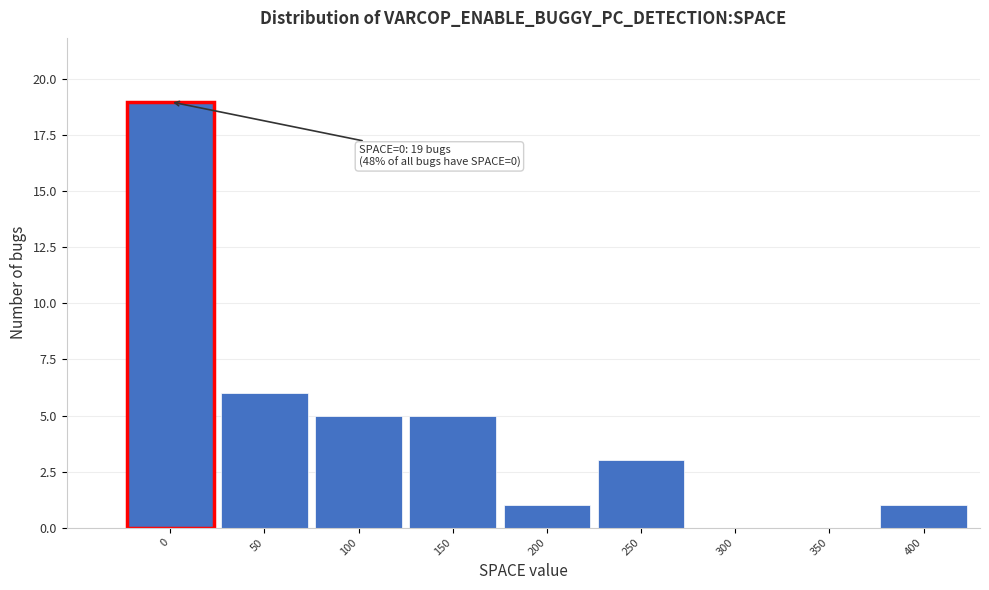

Reading right to left, list all the values displayed in this chart.

400=1	350=0	300=0	250=3	200=1	150=5	100=5	50=6	0=19